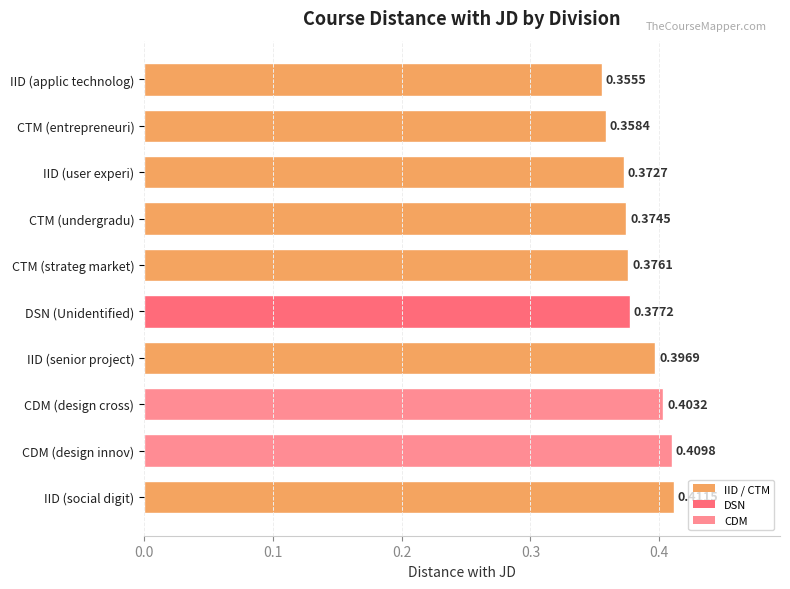

Which label corresponds to the smallest value in the chart?

IID (applic technolog)